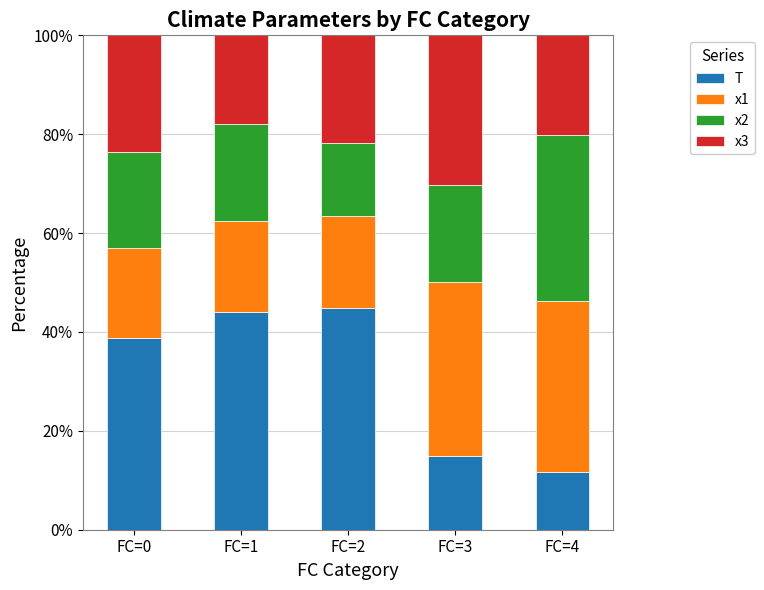

What is the minimum value for T?

11.6